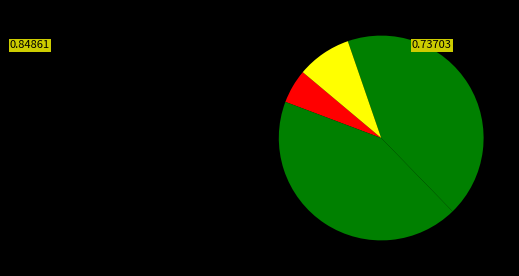

How many segments does this pie chart have?

4